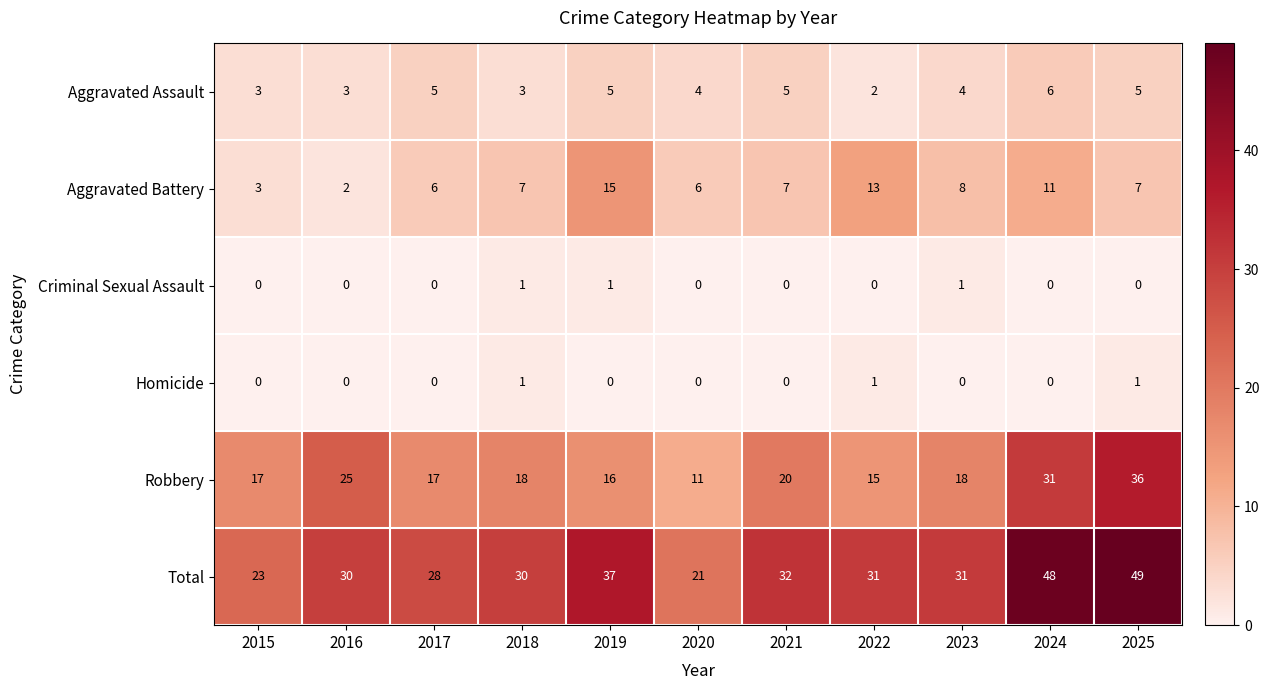

At which label does Robbery reach its peak?

2025